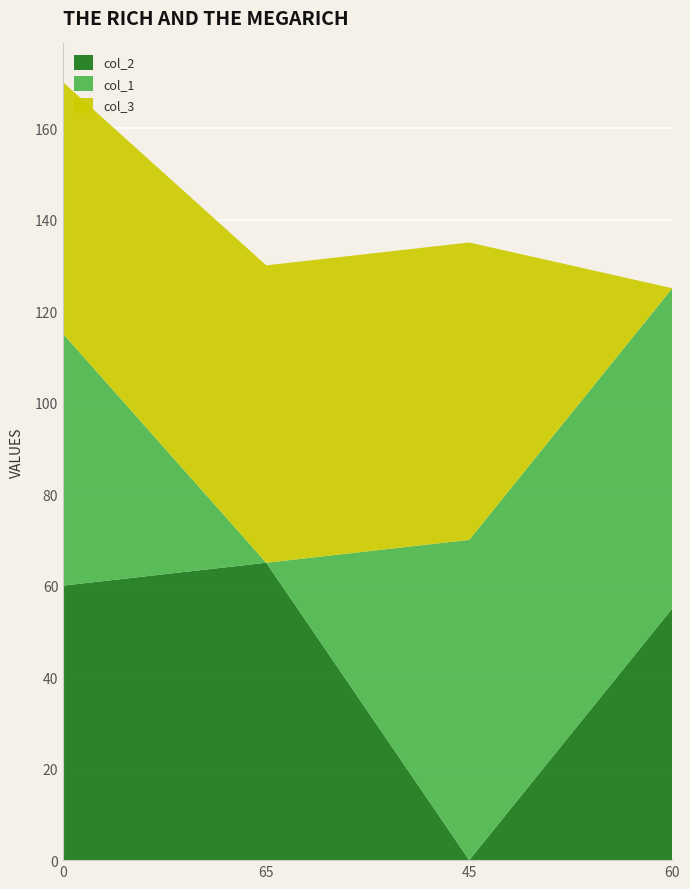

Reading left to right, extract all data points from this chart.

col_2: 0=60	65=65	45=0	60=55
col_1: 0=55	65=0	45=70	60=70
col_3: 0=55	65=65	45=65	60=0